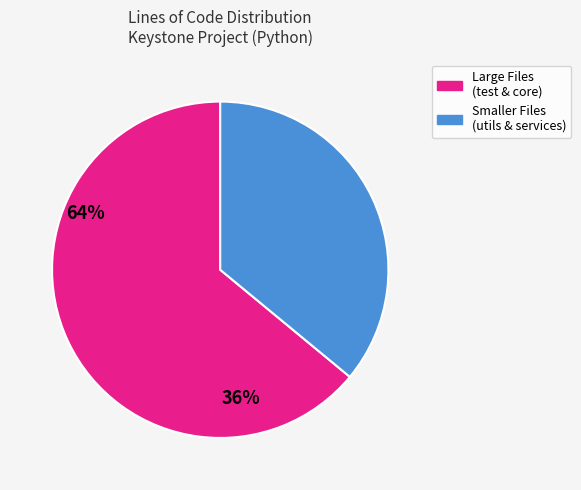

Does any single category account for the majority?

Yes